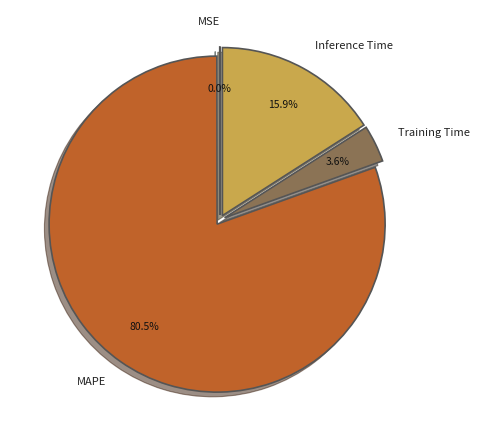

Which category has the biggest portion of the pie?

MAPE